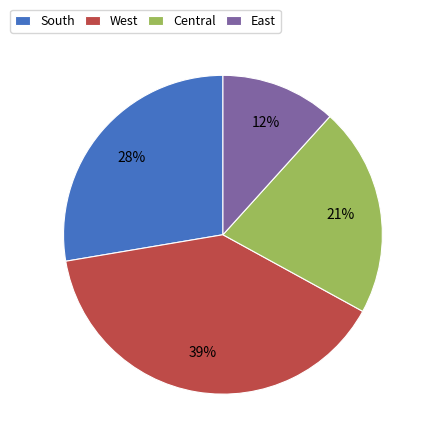

How many slices are in this pie chart?

4